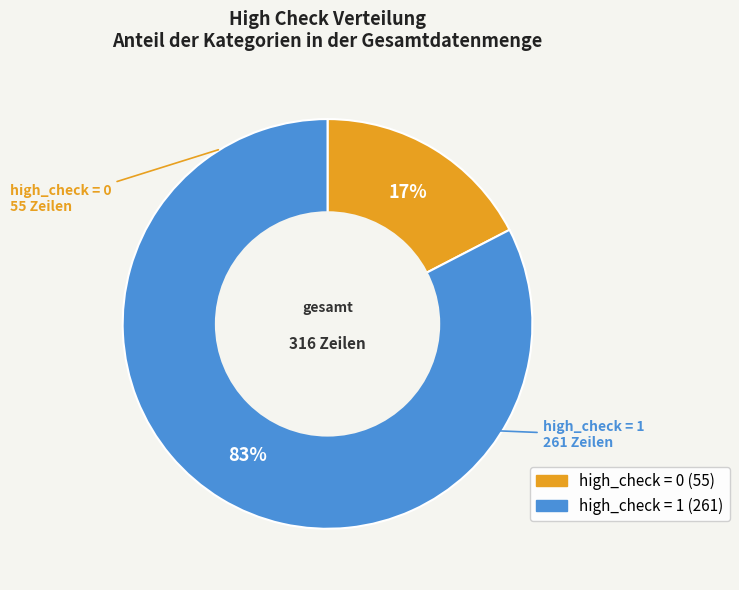

Which category accounts for the majority?

high_check = 1